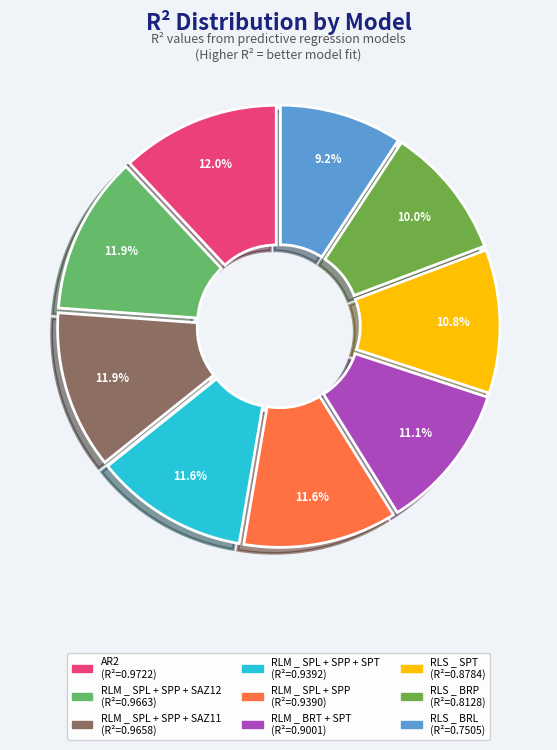

How many segments does this pie chart have?

9